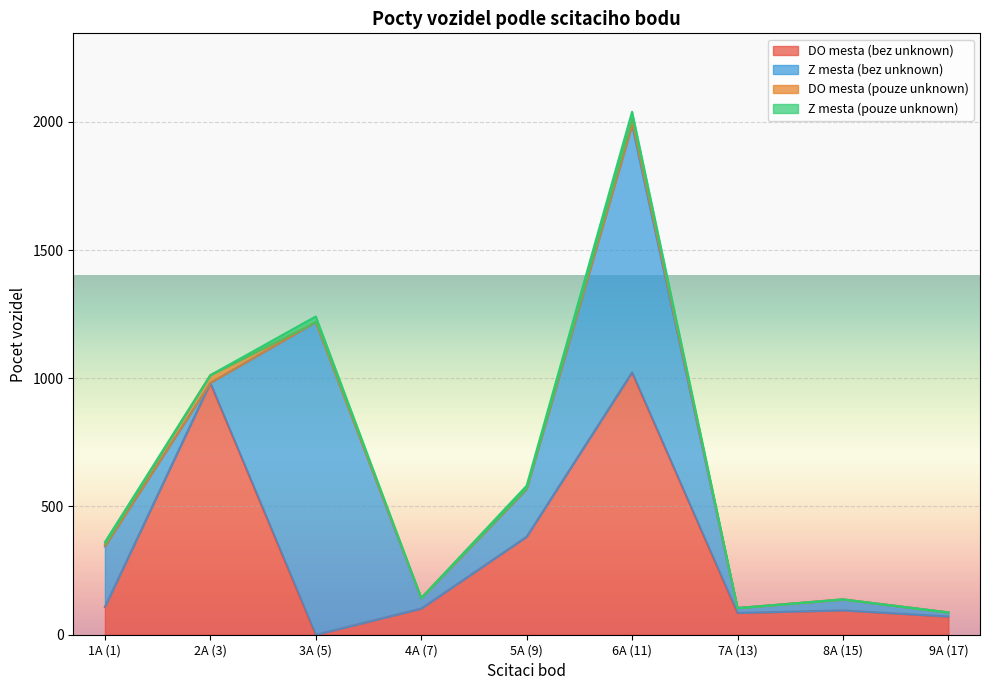

What is the greatest value displayed?

1219